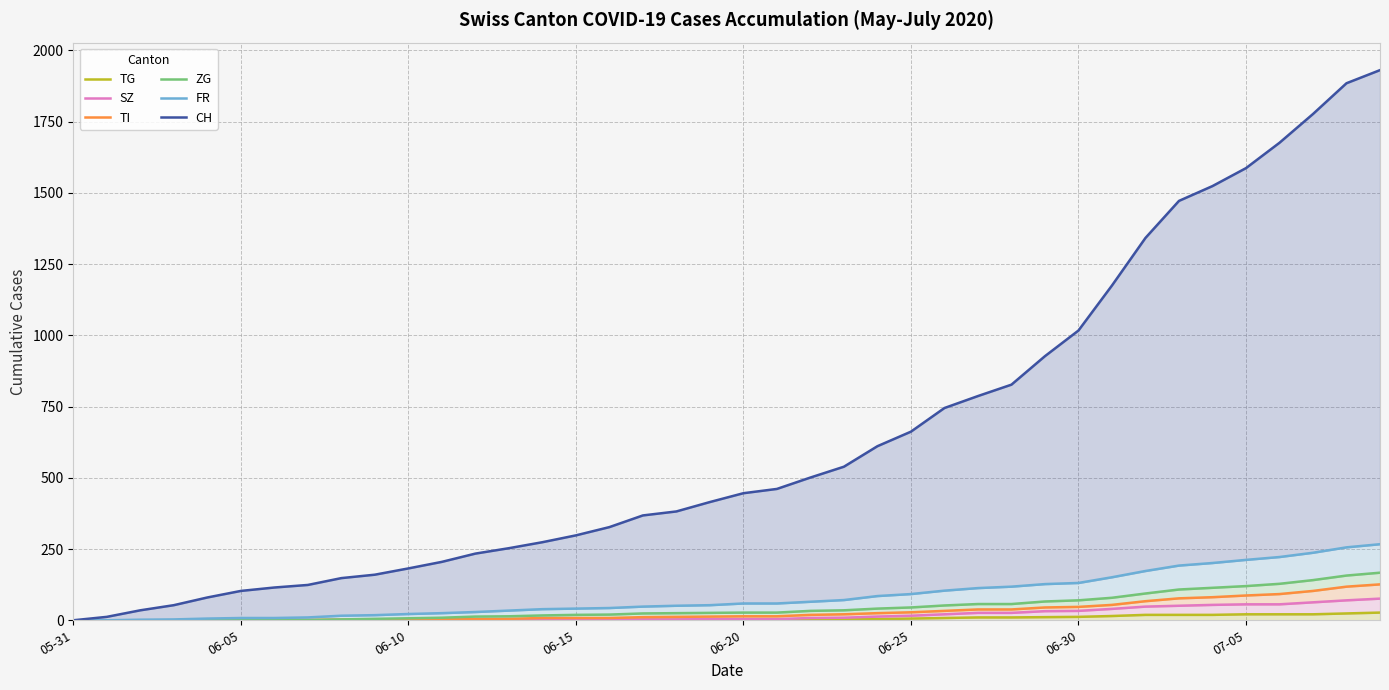

How many values in the ZG series exceed 27?

18